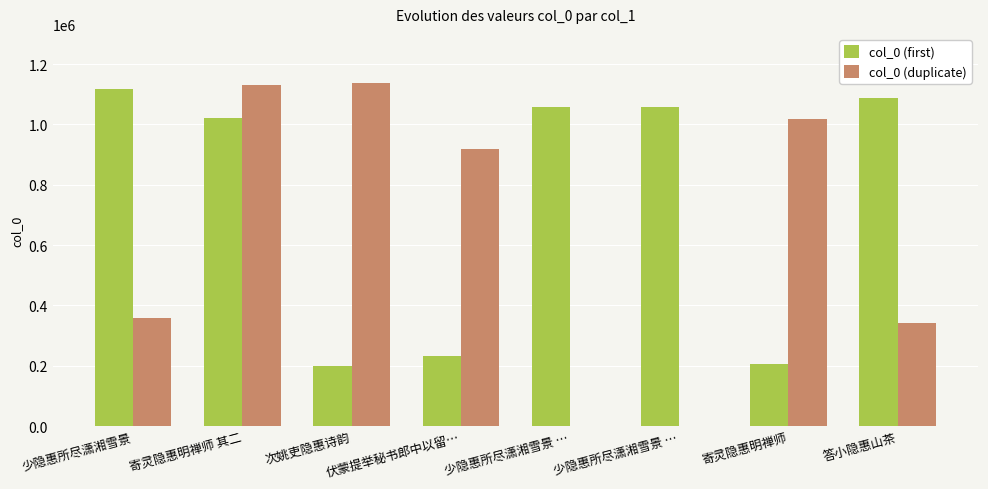

Are the bars grouped side by side (vs. stacked)?

Yes